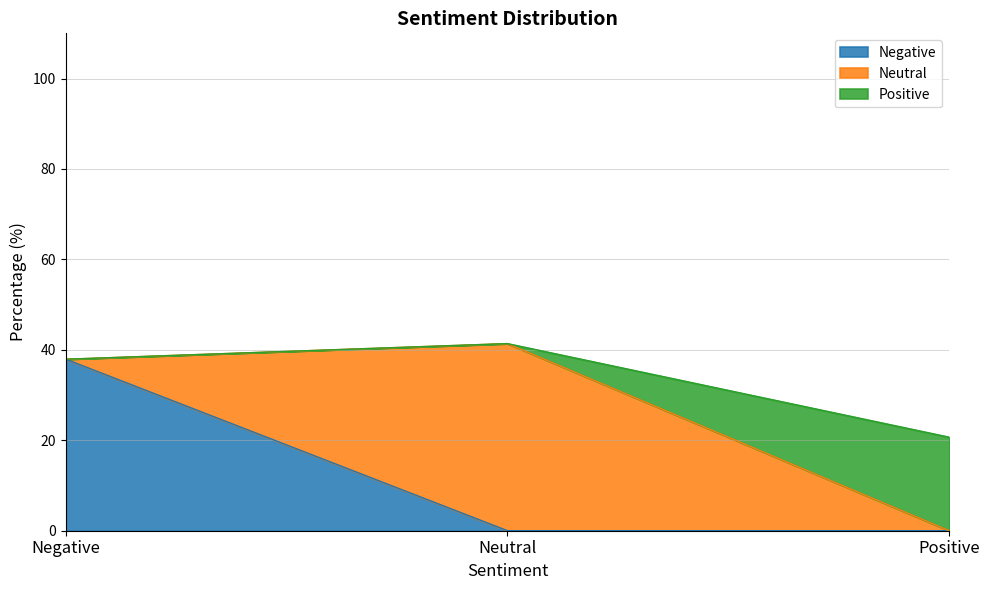

Reading right to left, transcribe all the data shown in this chart.

20.7	41.4	37.9